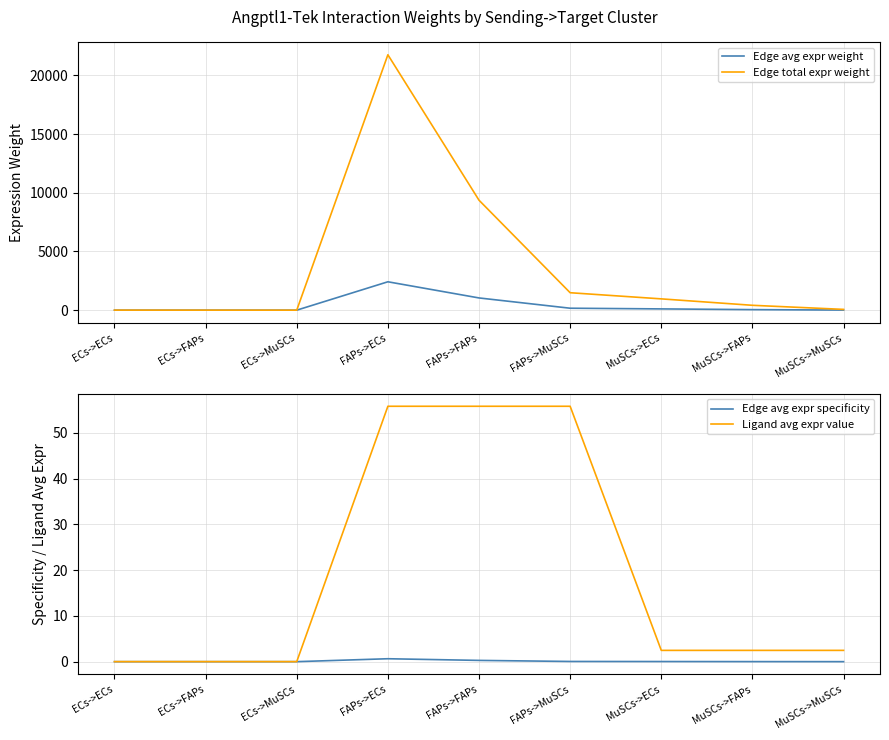

True or false: Ligand avg expr value has more than 2 interior local peaks.

False